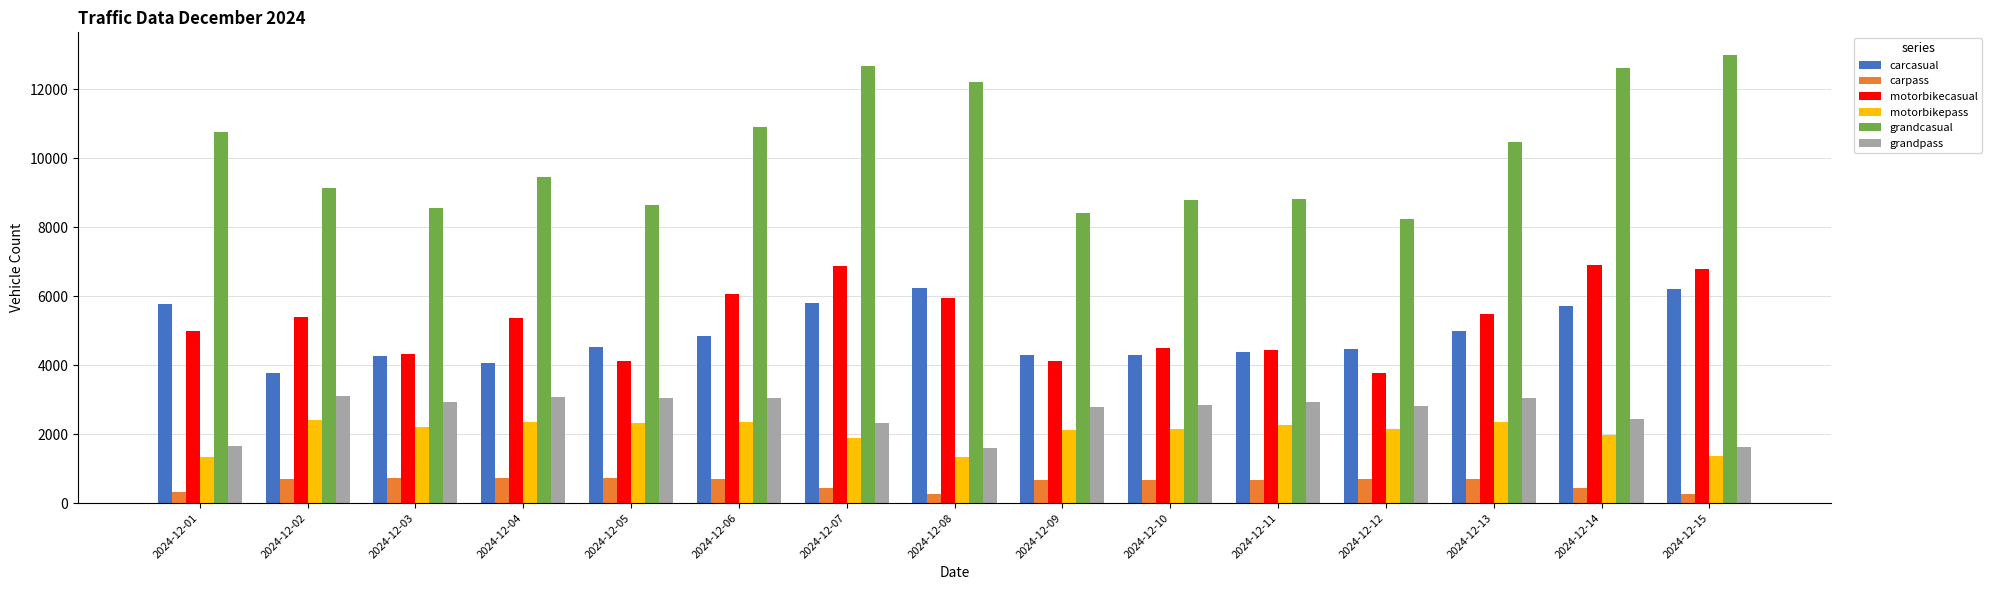

What is the difference between the highest and lowest values at 2024-12-02?

8458